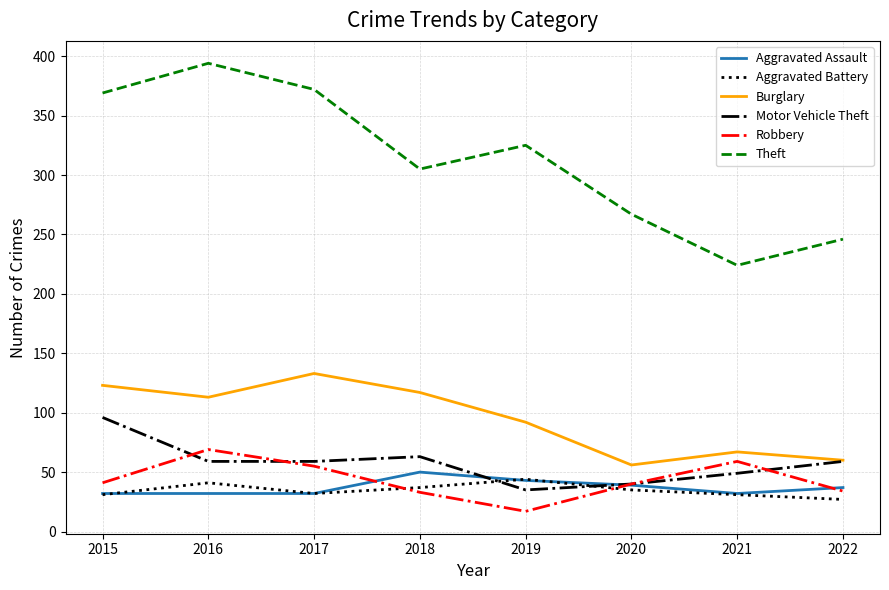

True or false: Robbery and Aggravated Battery cross at least once.

True